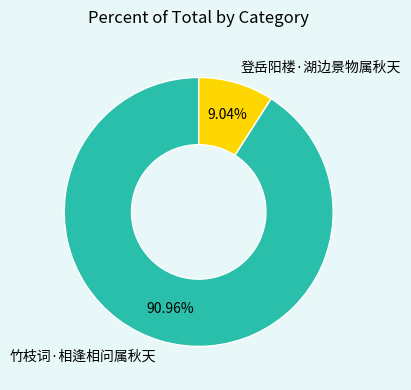

Rank the categories by value from highest to lowest.

竹枝词·相逢相问属秋天, 登岳阳楼·湖边景物属秋天